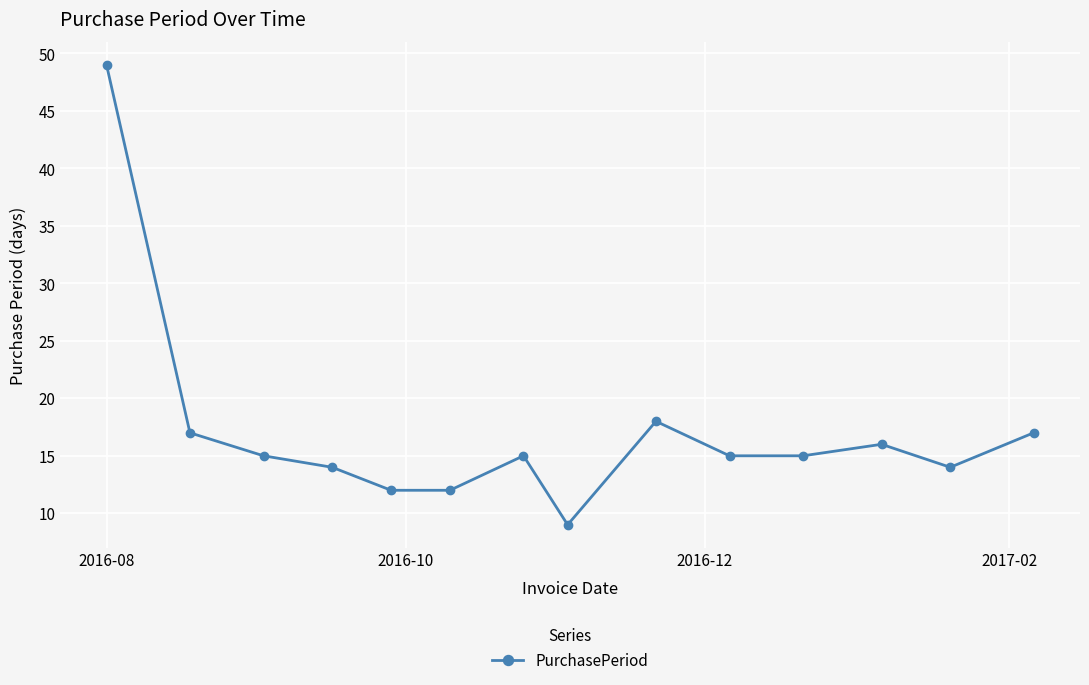

How many interior local peaks (higher than both neighbors) does the data have?

3